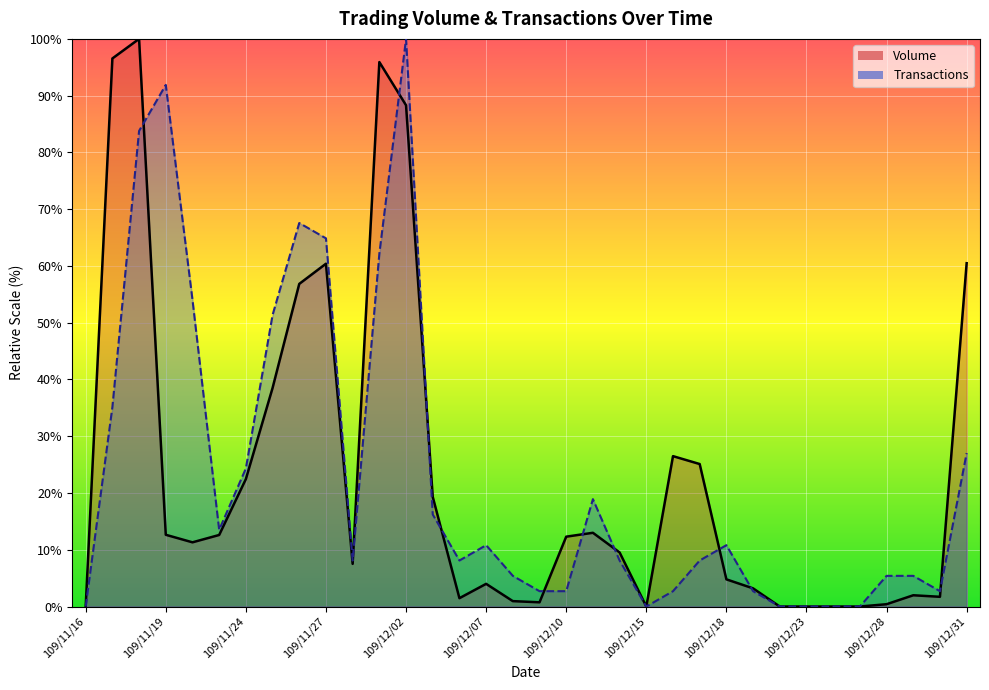

List the series in order of their peak value, lowest first.

Volume, Transactions